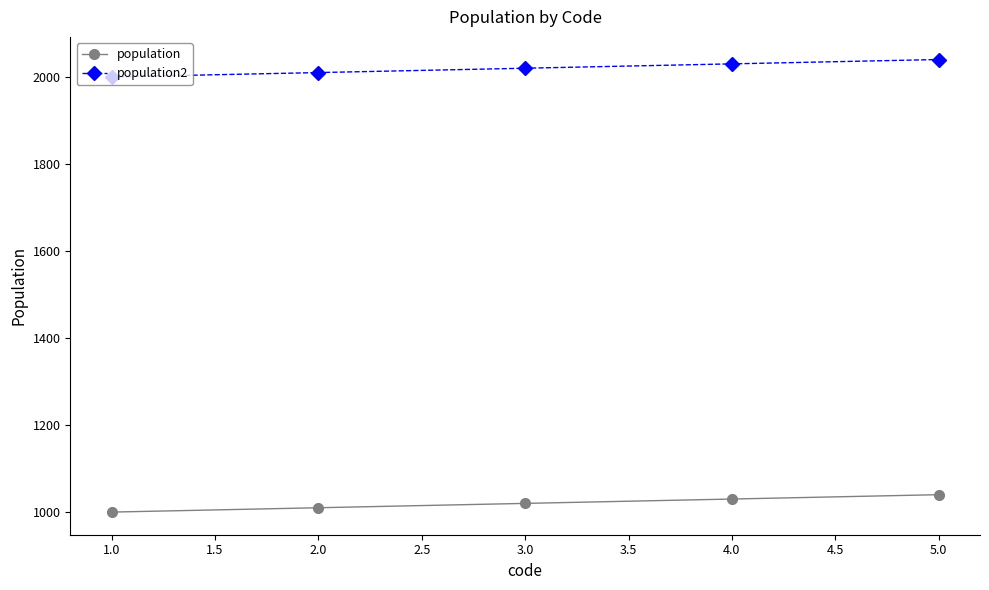

What is the label of the 5th point from the right?

1.0